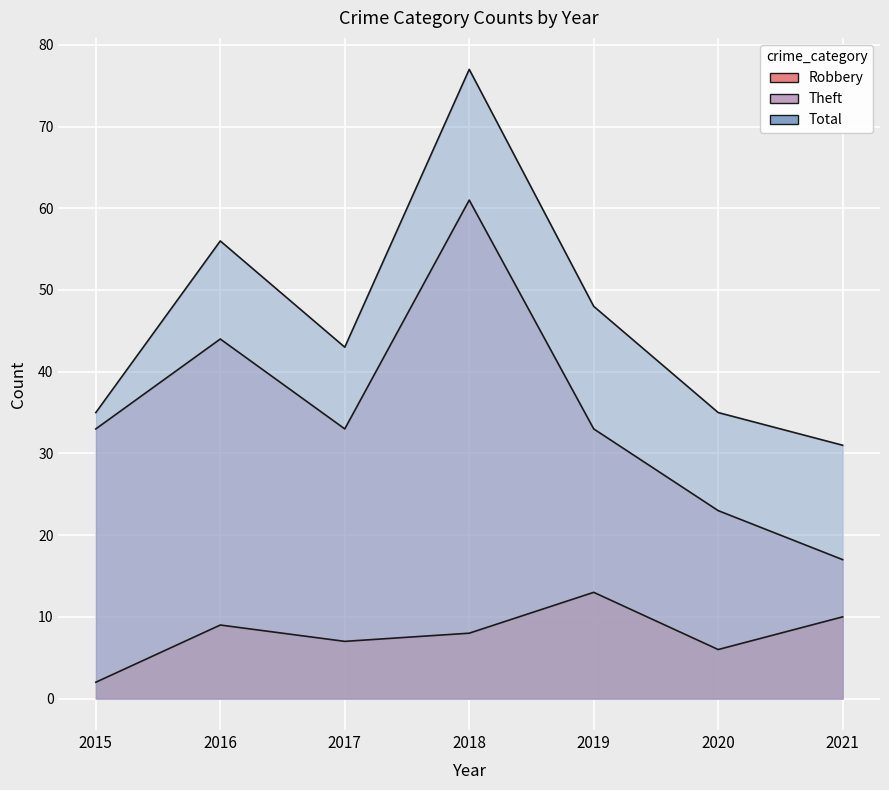

What is the difference between the maximum and minimum values in the Total series?

46